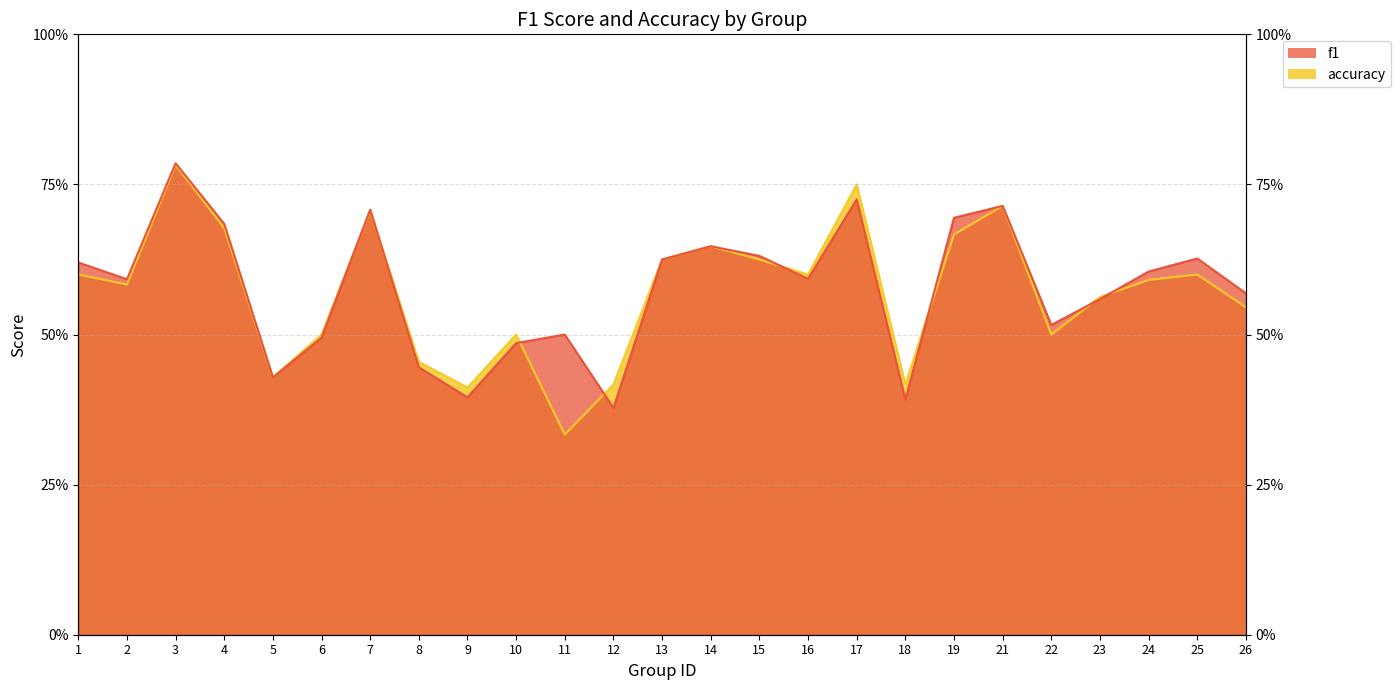

At which category does the chart reach its minimum across all series?

11